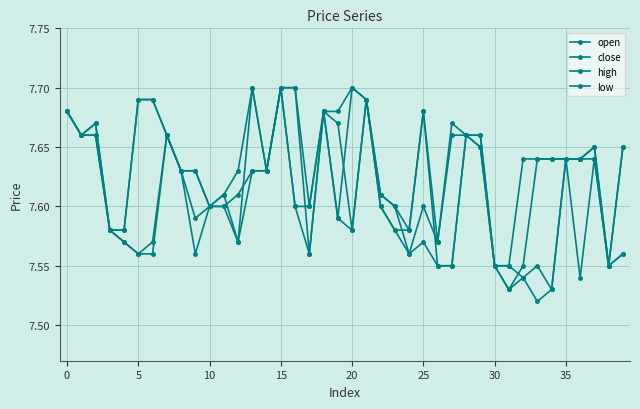

How many categories are shown in the chart?

40